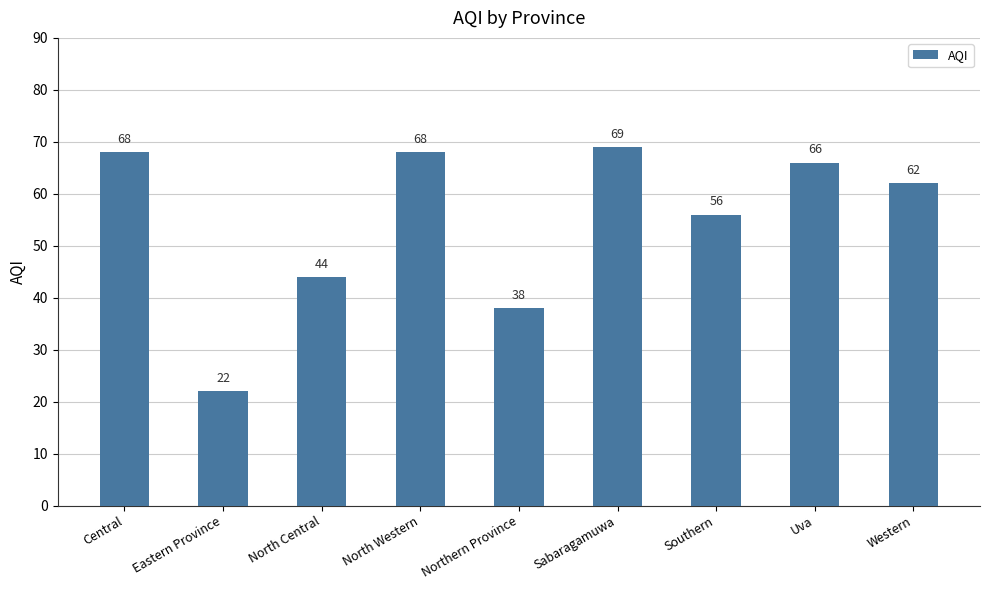

What position from the right is Northern Province?

5